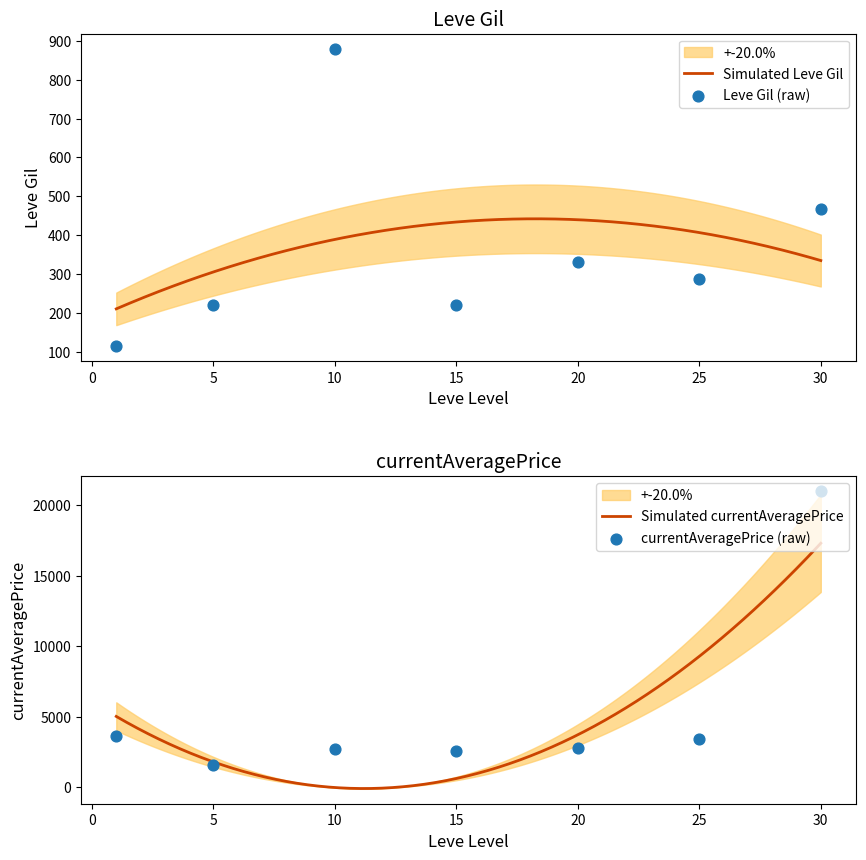

Which series reaches the minimum Y coordinate?

Leve Gil